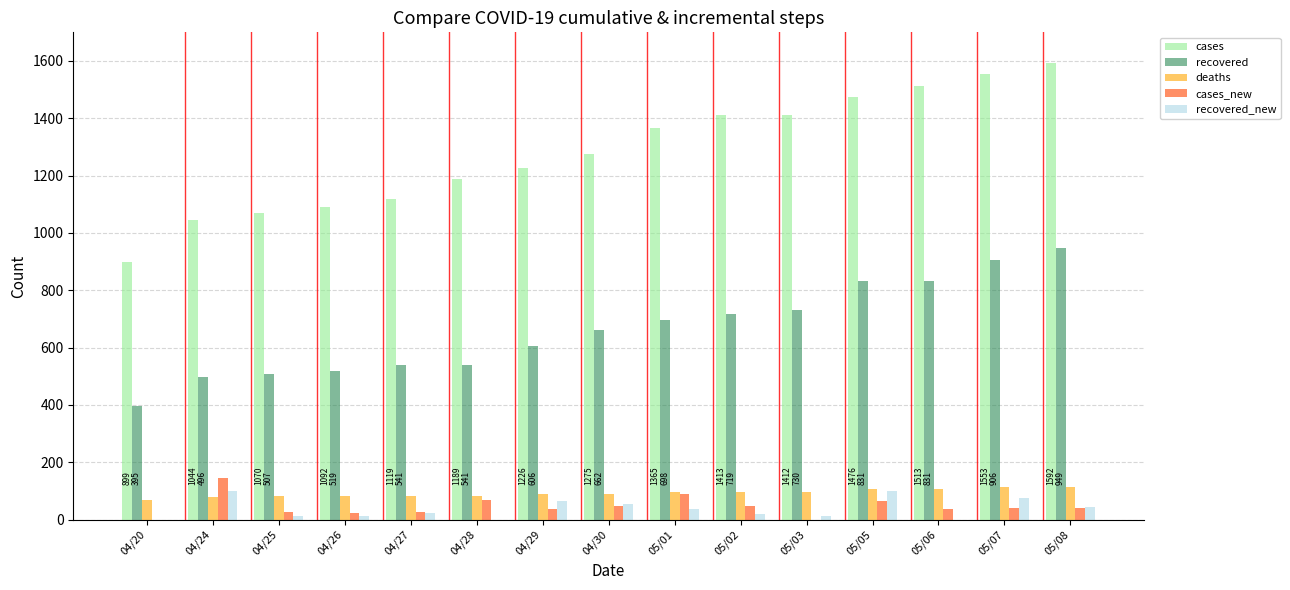

What is the sum of all recovered values?

9931